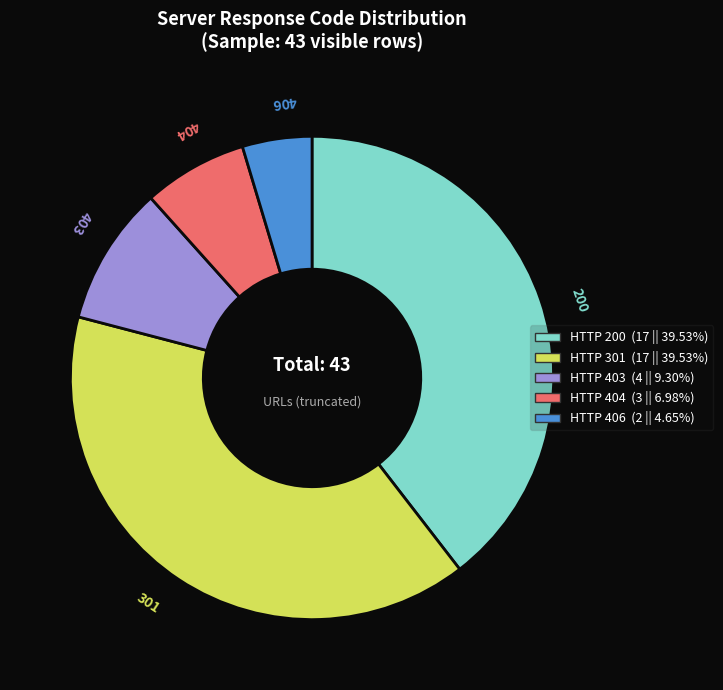

Is there a majority slice in this chart?

No